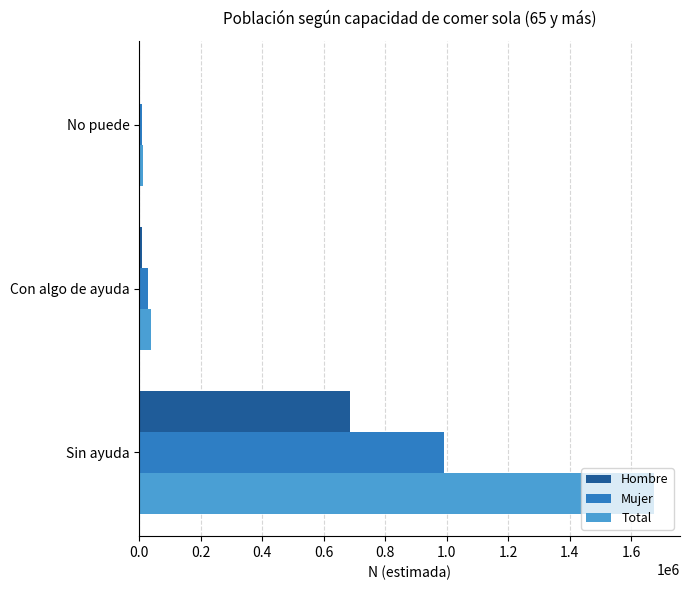

True or false: Total has a value of 1674562 at Sin ayuda.

True